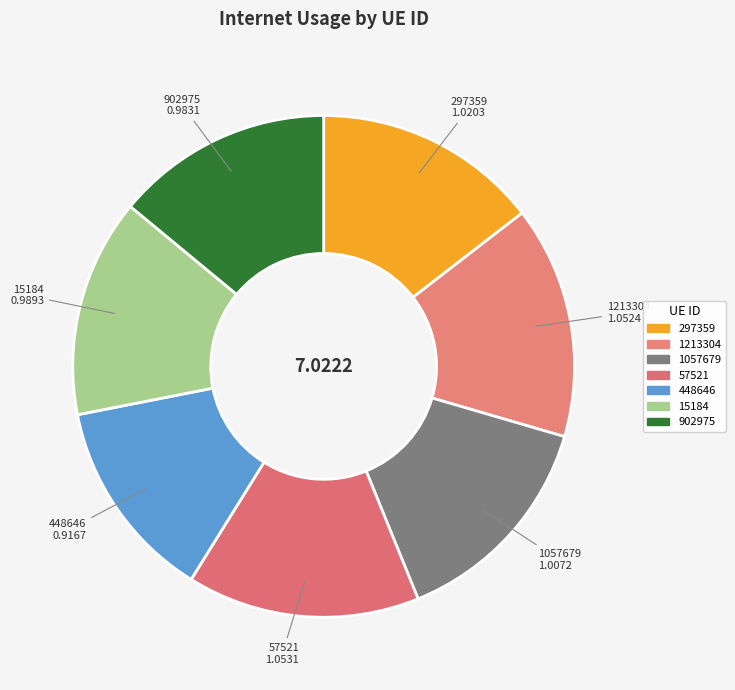

Count the number of slices in the pie.

7